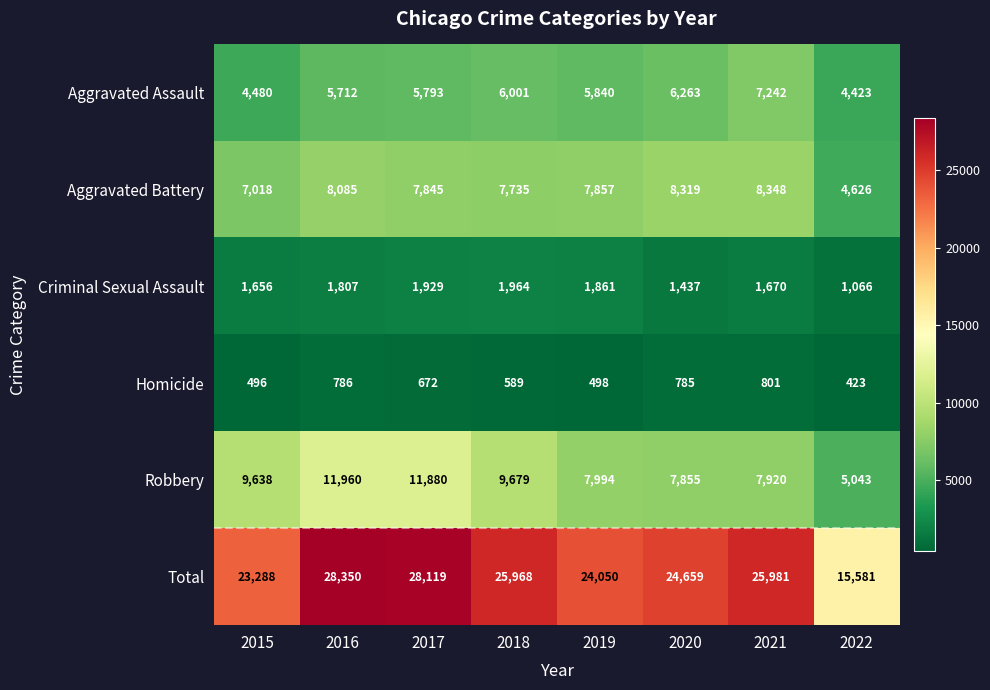

Which category has the highest value across all series?

2016